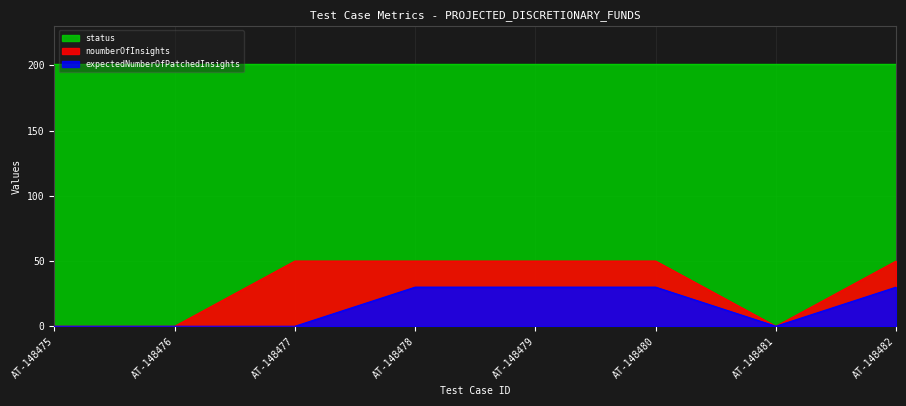

At which label does noumberOfInsights reach its peak?

AT-148477